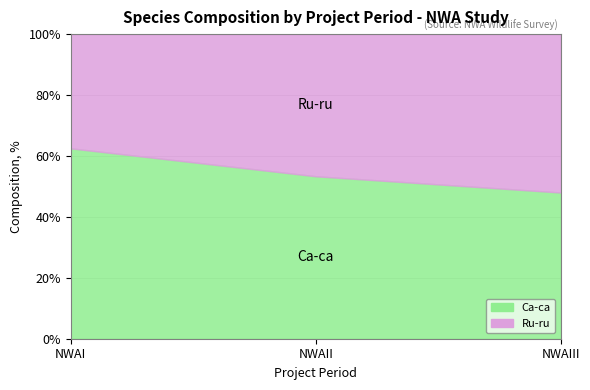

Rank the series at NWAII from lowest to highest value.

Ru-ru, Ca-ca